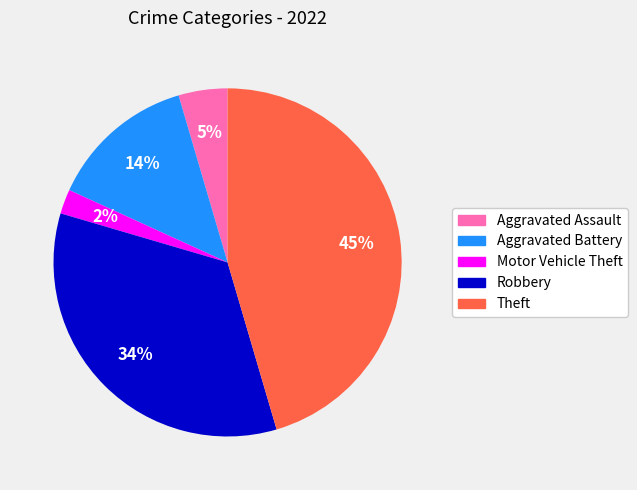

Between Aggravated Assault and Motor Vehicle Theft, which is larger?

Aggravated Assault